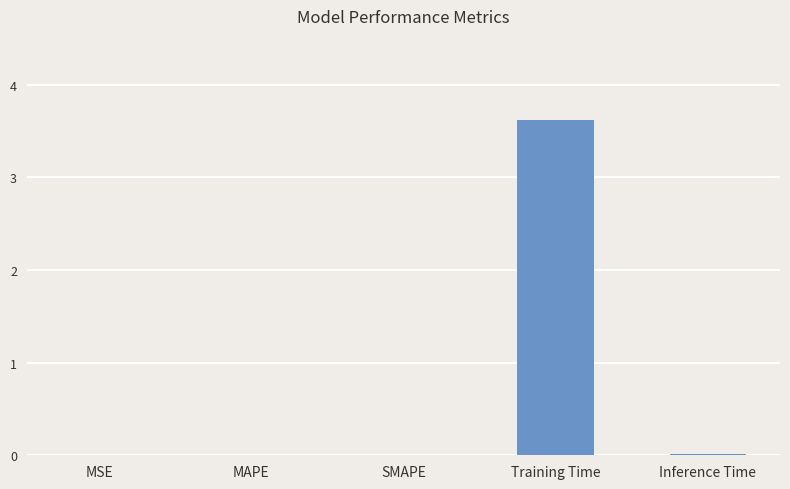

What value does the data have at Training Time?

3.6